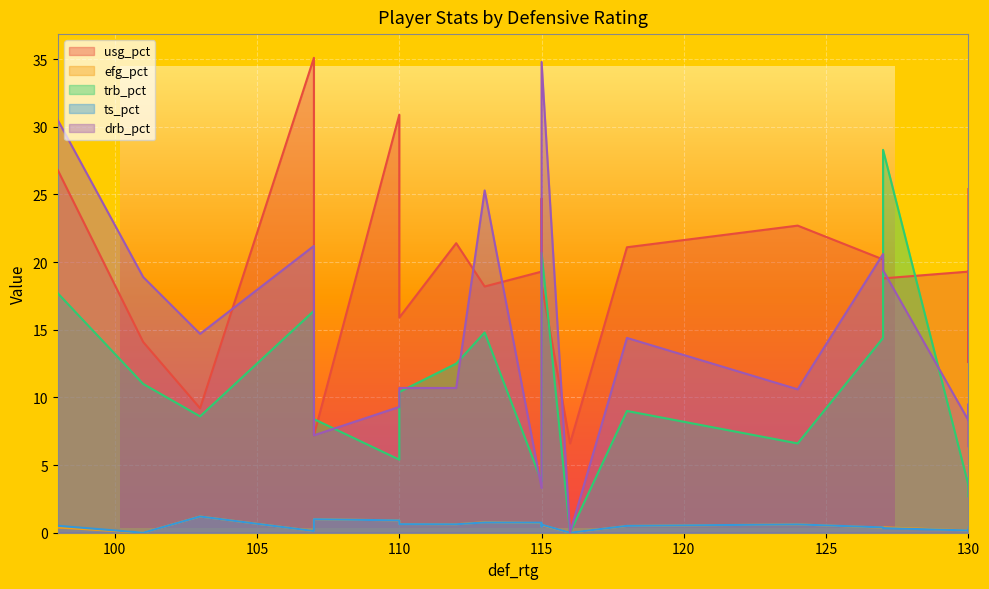

What is the lowest value of the usg_pct series?

6.6